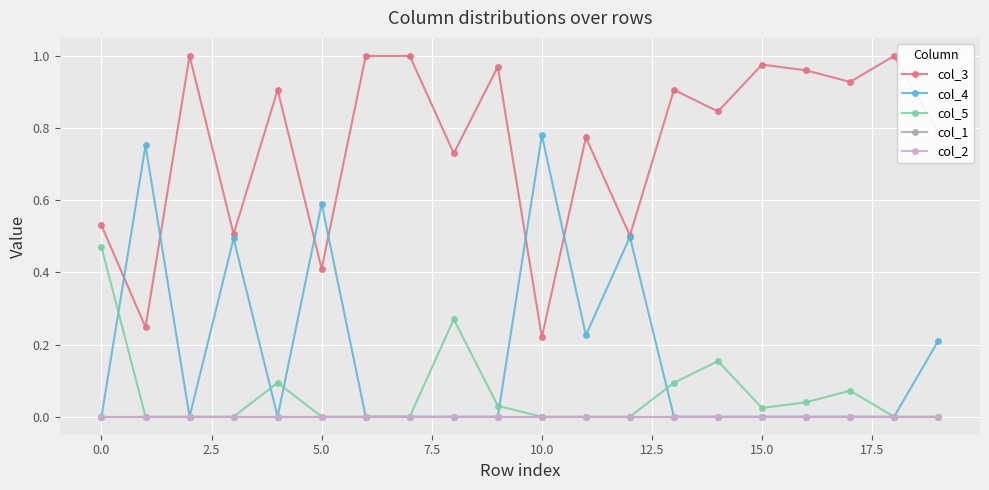

In col_3, how many points are lower than both neighbors (excluding endpoints)?

8